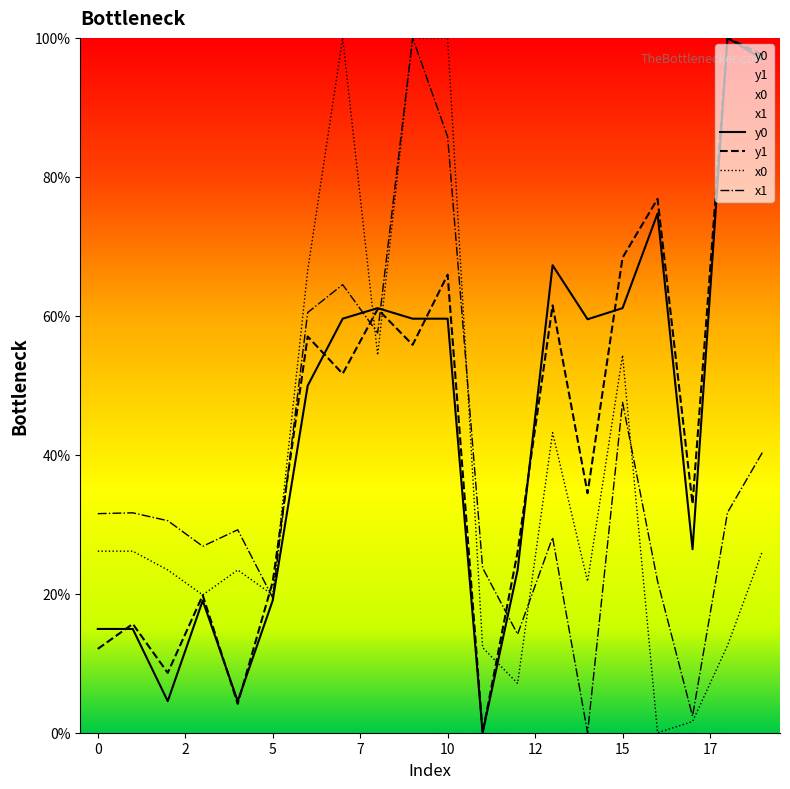

What are all the series names shown in the legend?

y0, y1, x0, x1